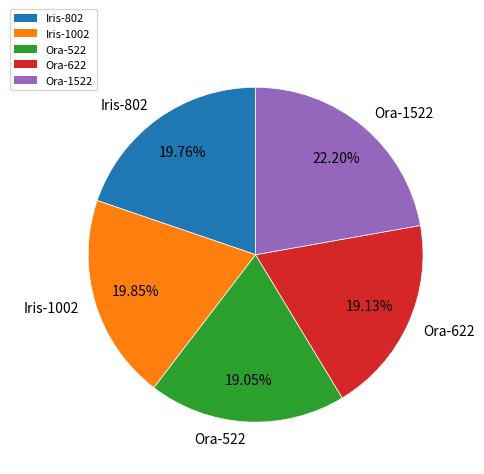

Combined, do Ora-622 and Ora-1522 account for over 50%?

No